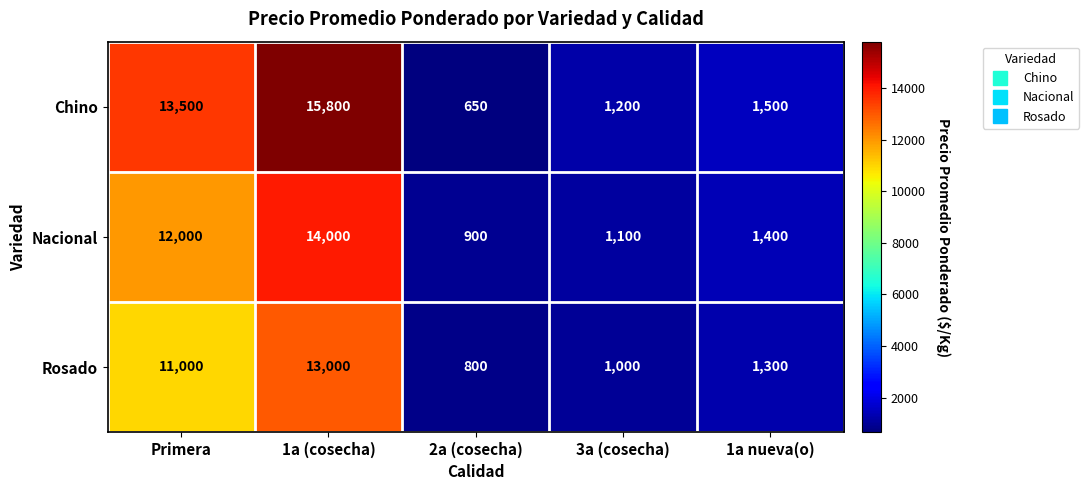

Which category has the highest value in the Nacional series?

1a (cosecha)